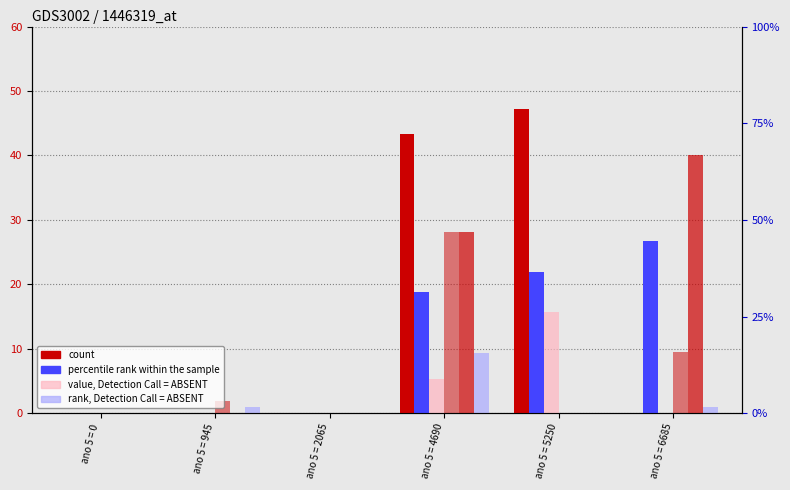

What is the average value of the ano 7 (rank, absent) series?

1.9